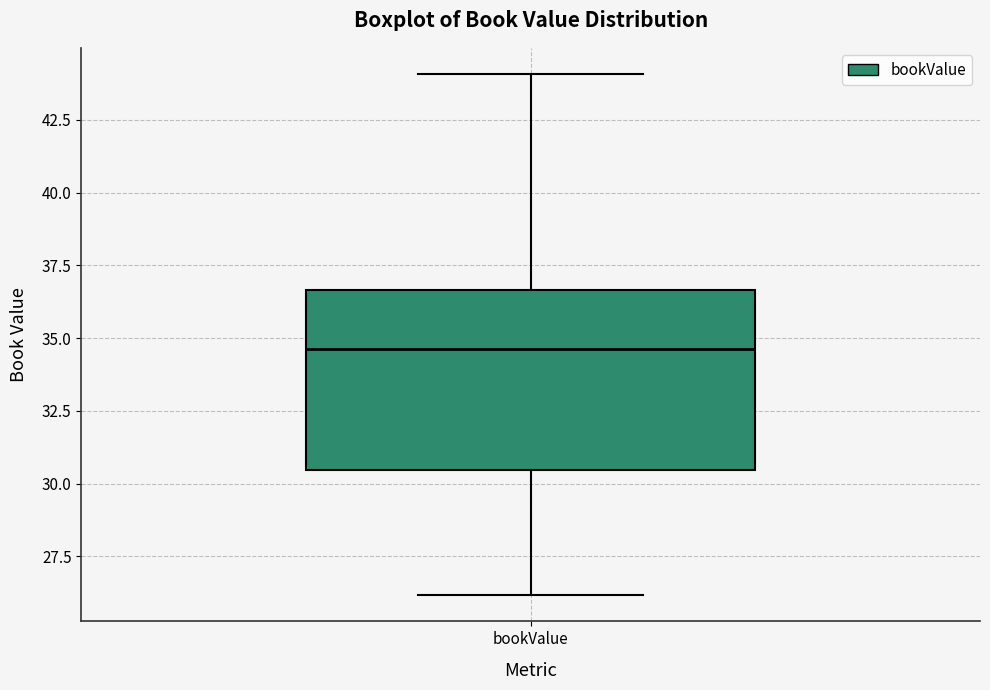

Read this box plot against the y-axis: the position of the median line, the range covered by the box, and the ends of both whiskers. The values are not printed on the chart, so give them approximately, as read against the axis.

median 34.5, box 30.5 to 36.5, whiskers 26.0 to 44.0